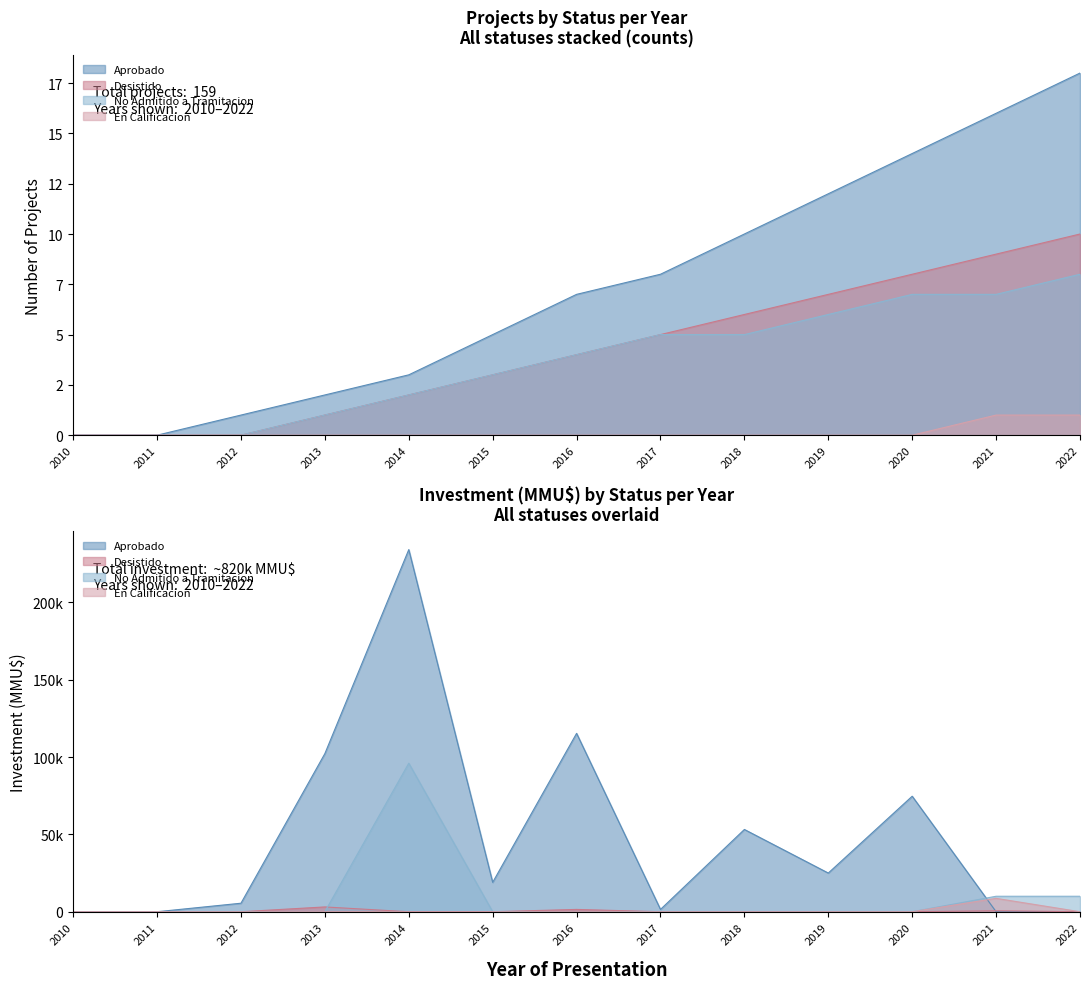

Reading right to left, what are all the values shown in this chart?

Aprobado: 18	16	14	12	10	8	7	5	3	2	1	0	0
Desistido: 10	9	8	7	6	5	4	3	2	1	0	0	0
No Admitido a Tramitacion: 8	7	7	6	5	5	4	3	2	1	0	0	0
En Calificacion: 1	1	0	0	0	0	0	0	0	0	0	0	0